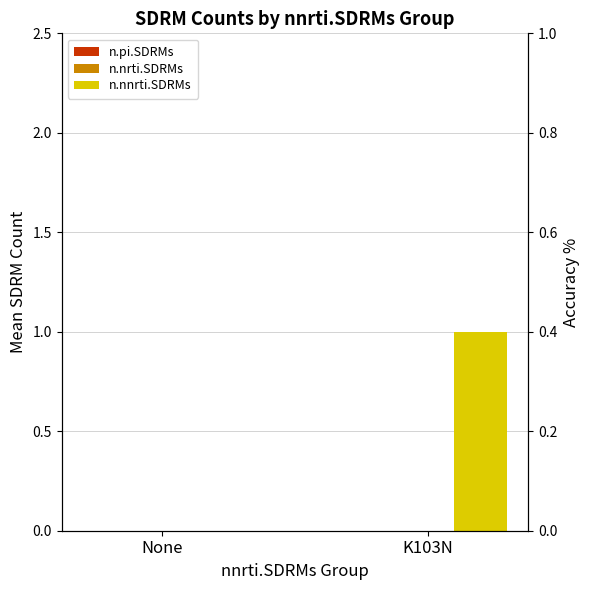

What are all the series names shown in the legend?

n.pi.SDRMs, n.nrti.SDRMs, n.nnrti.SDRMs